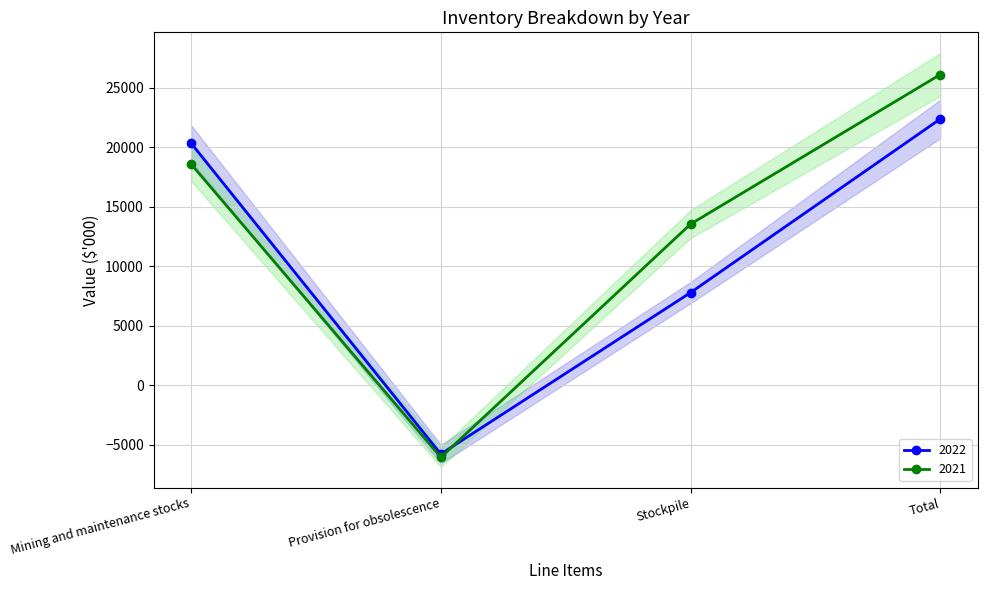

What is the spread (max minus min) of values at Stockpile?

5755